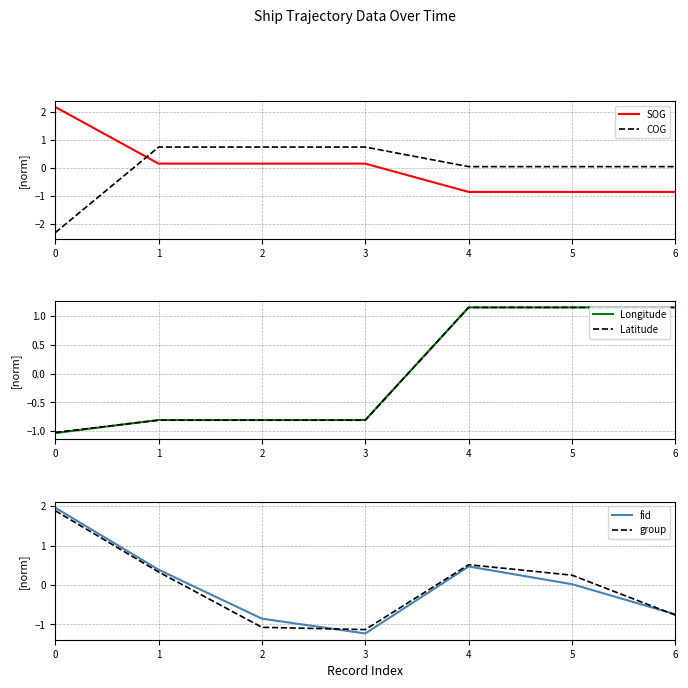

At which category is the sum across all series the highest?

4